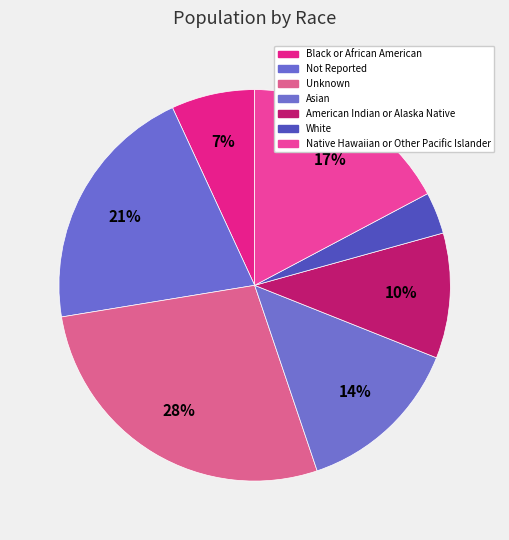

To the nearest percent, what portion does Not Reported represent?

21%